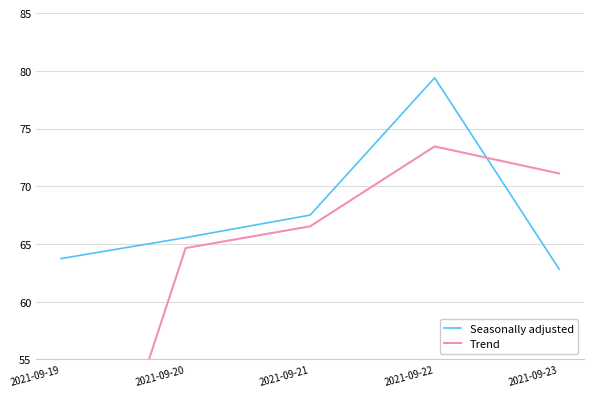

At how many categories does at least one series exceed 54?

5